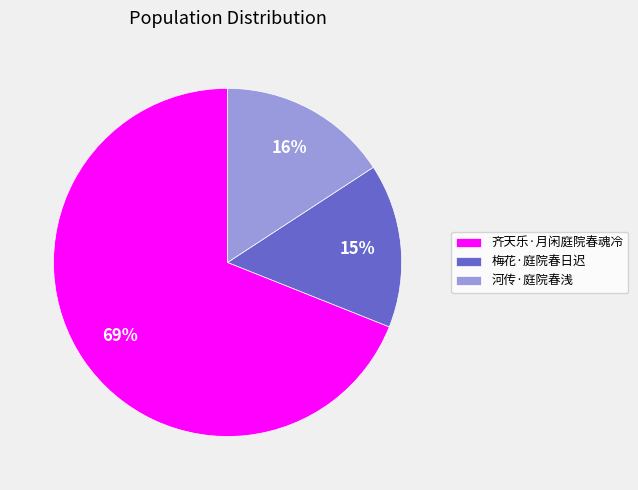

To the nearest percent, what is the combined percentage of 齐天乐·月闲庭院春魂冷 and 河传·庭院春浅?

85%